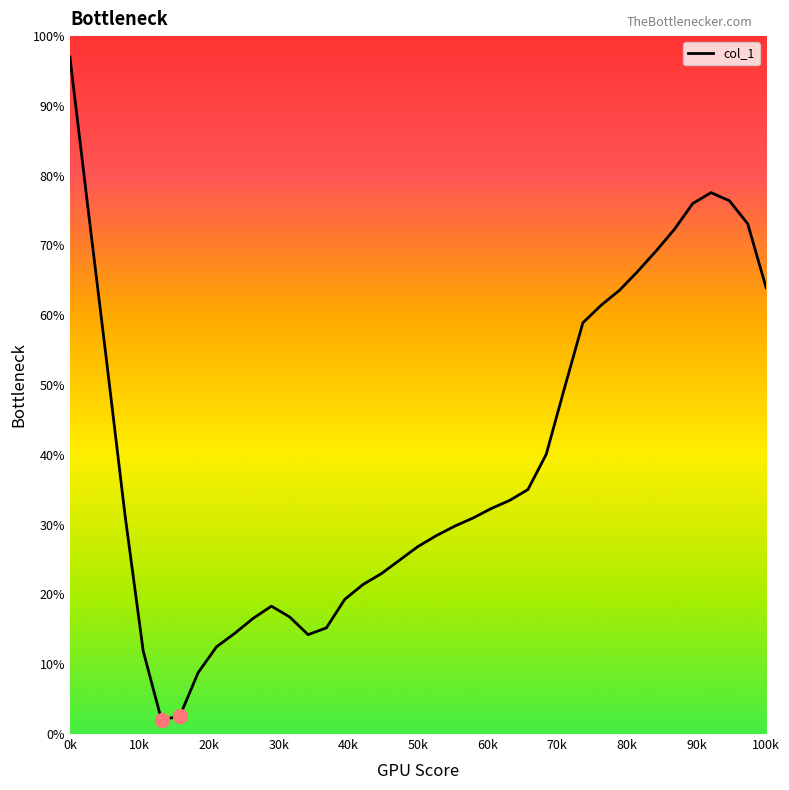

True or false: there are more than 1 points higher than both neighbors.

True